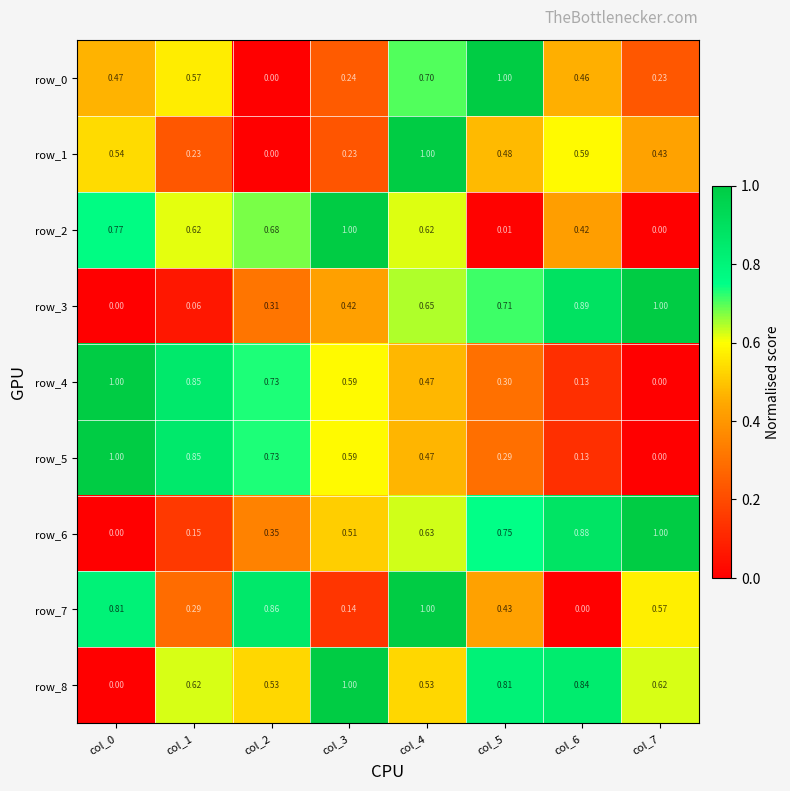

Is the value of row_4 at col_2 greater than the value of row_8 at col_0?

Yes